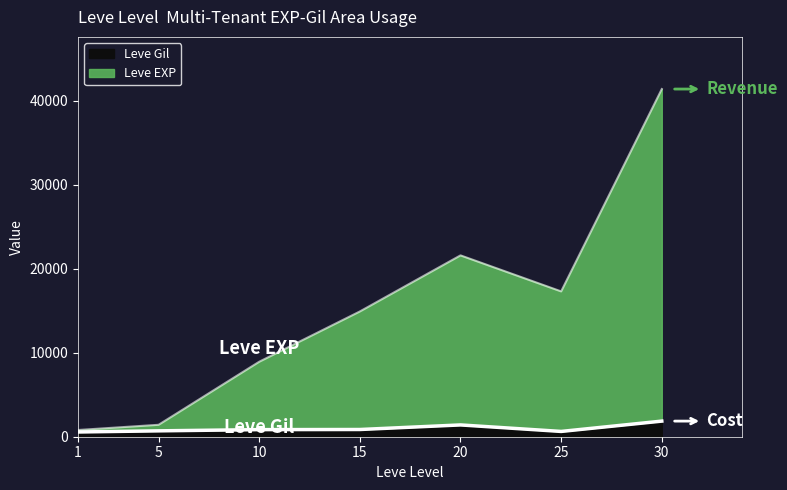

The Leve EXP series shows 41410 at 30. True or false?

True